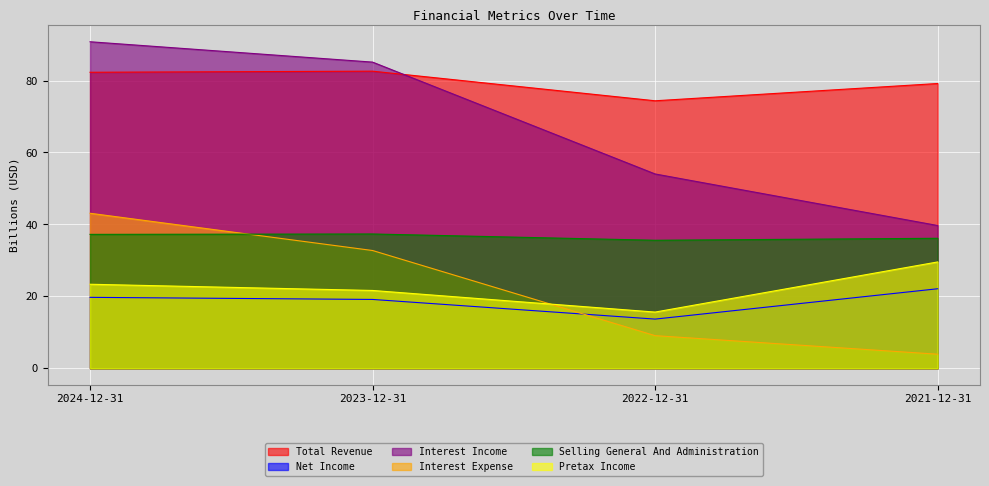

Is it true that Interest Expense equals 32.7 at 2023-12-31?

True